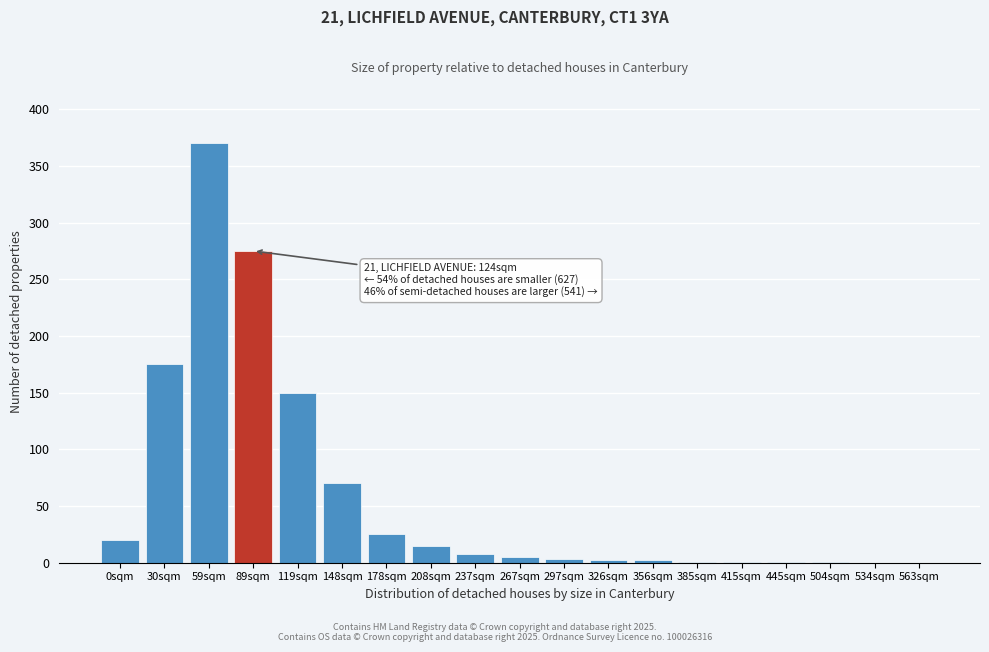

Where is the data nearest to the value 185?

30sqm